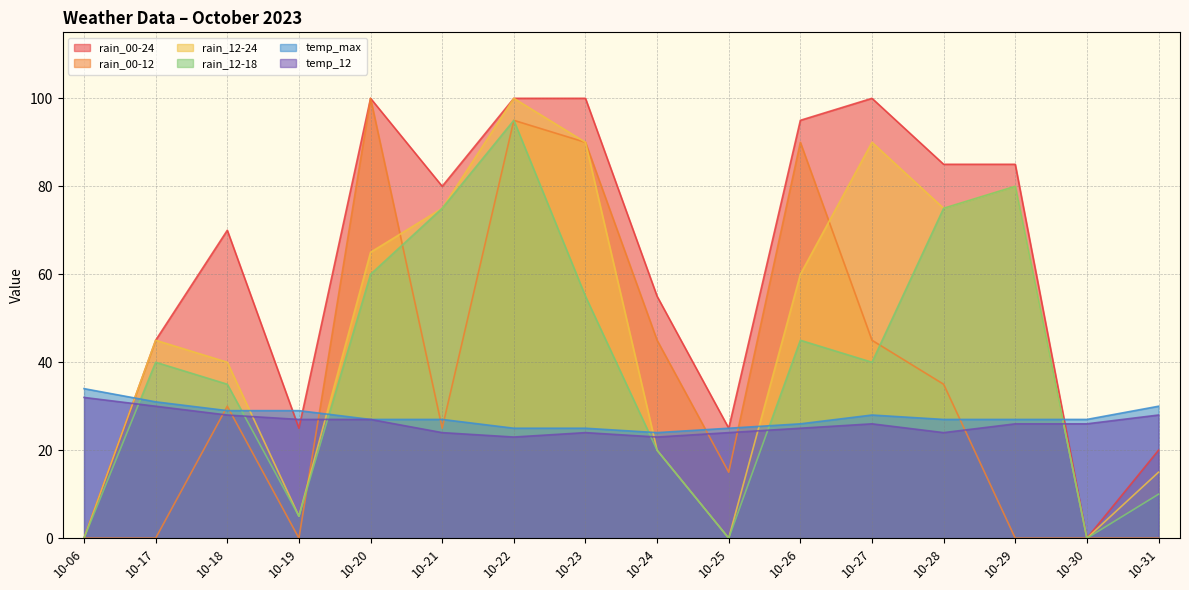

True or false: rain_00-24 and rain_12-18 cross at least once.

False